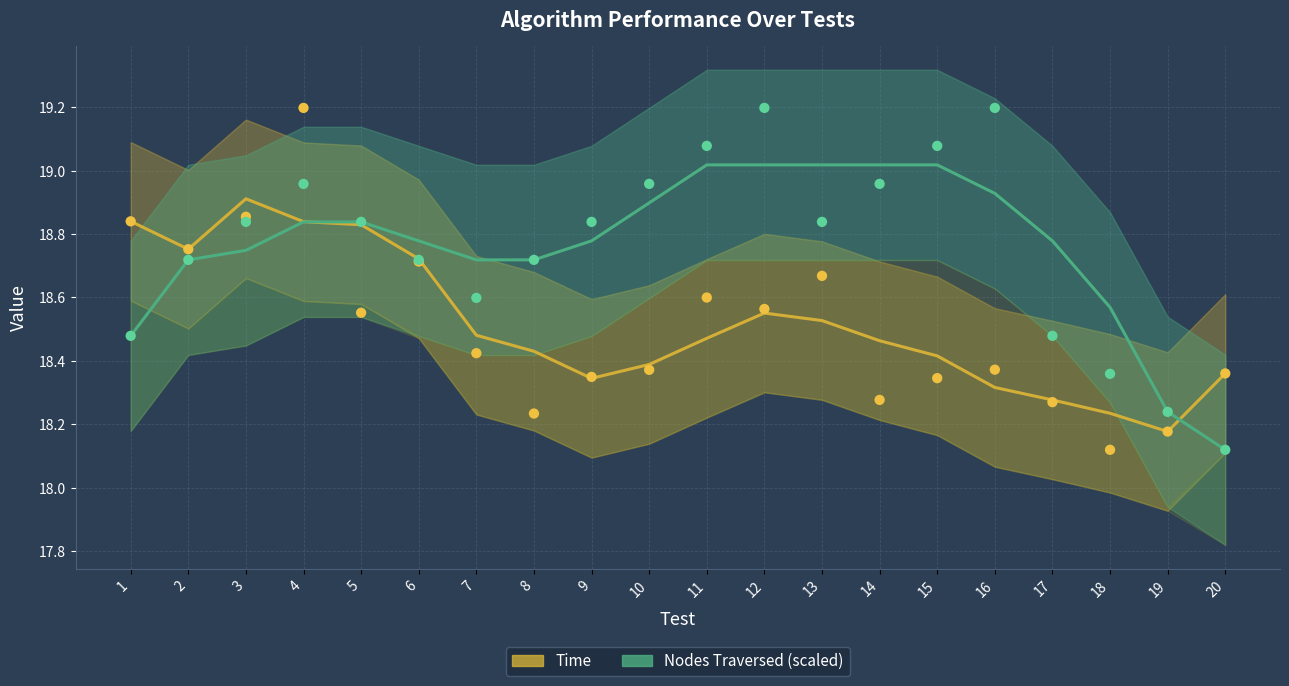

At which category is the sum across all series the highest?

4